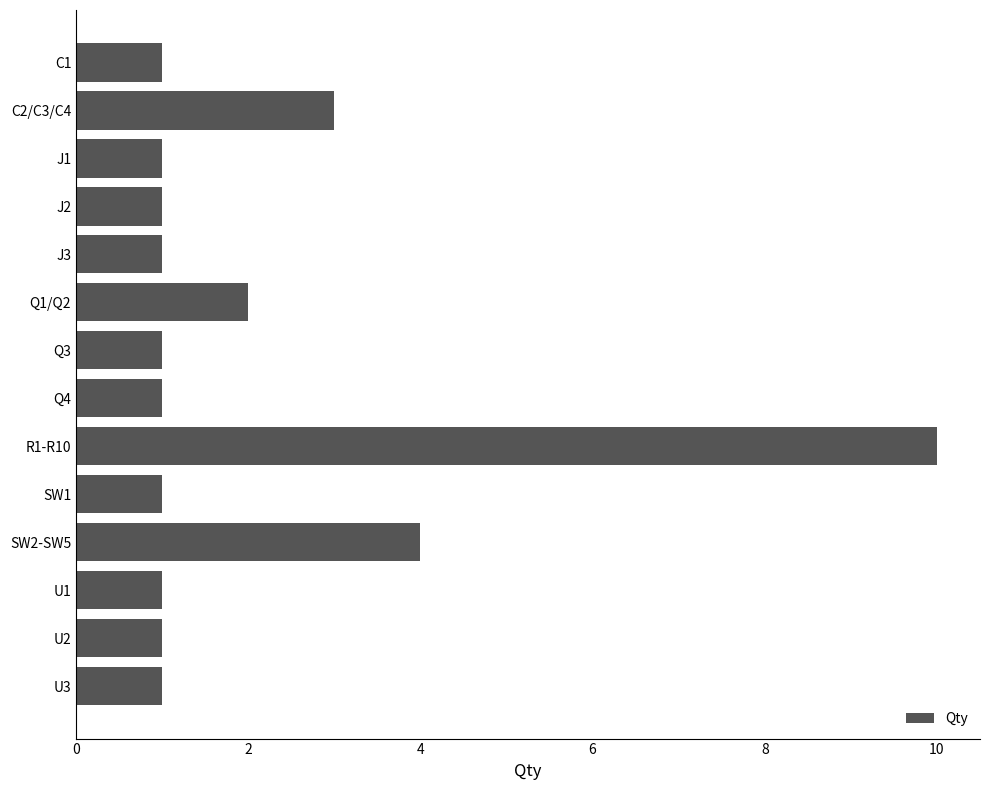

How many series are shown in this chart?

1